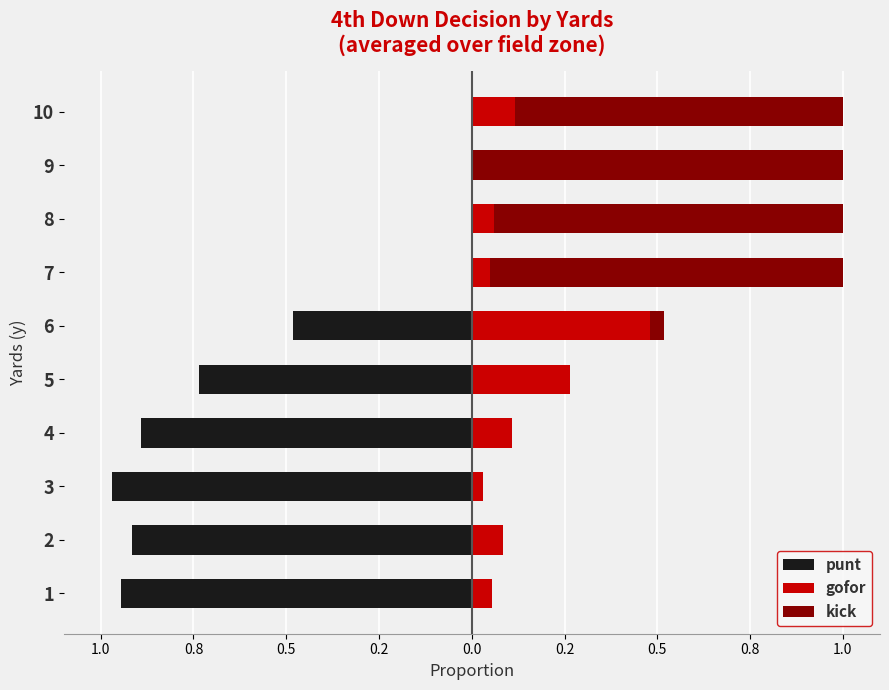

What is the minimum value shown in the chart?

-1.0